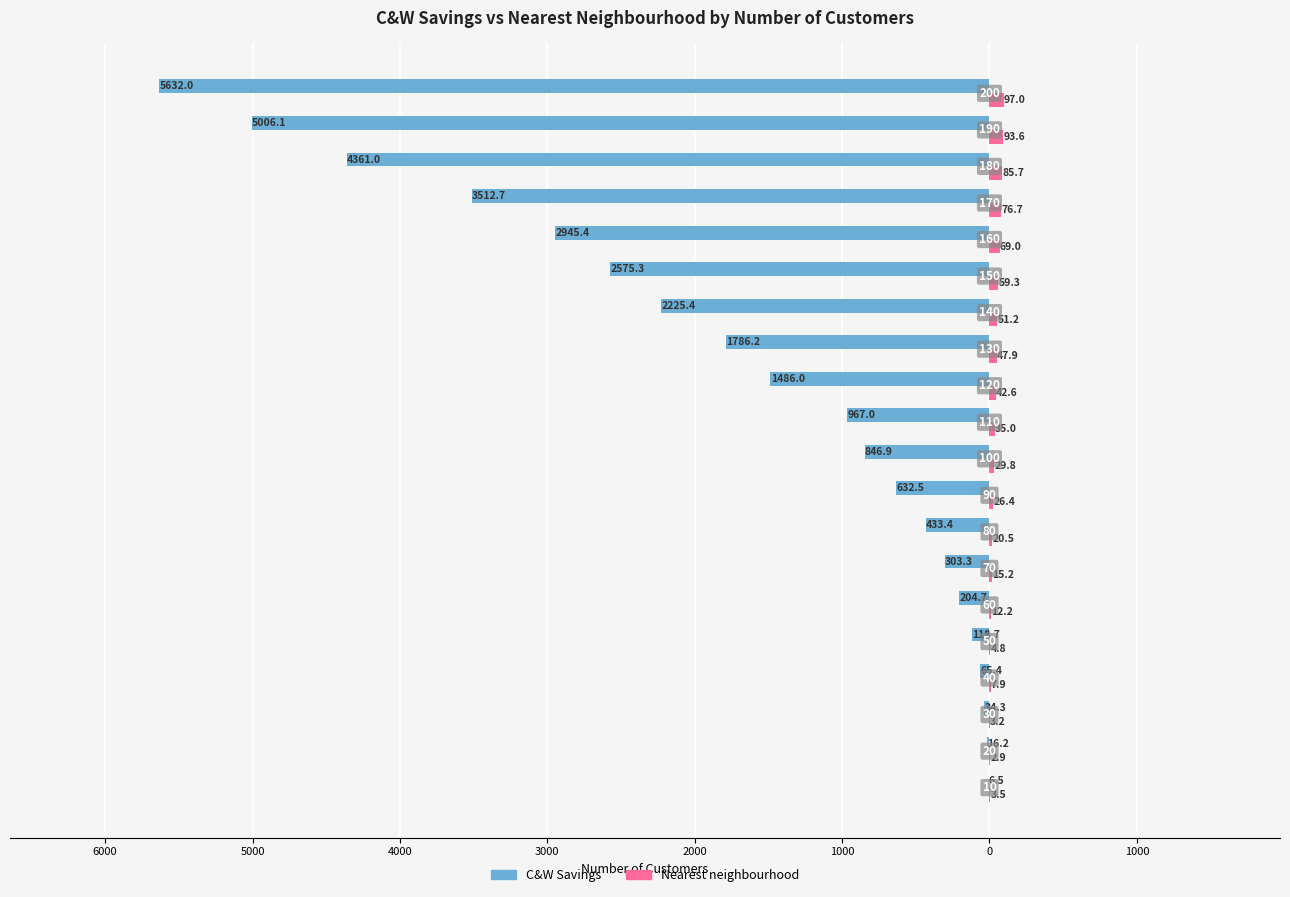

Reading right to left, list all the values displayed in this chart.

C&W Savings: -5632.0	-5006.1	-4361.0	-3512.7	-2945.4	-2575.3	-2225.4	-1786.2	-1486.0	-967.0	-846.9	-632.5	-433.4	-303.3	-204.7	-118.7	-65.4	-34.3	-16.2	-6.5
Nearest neighbourhood: 97.0	93.6	85.7	76.7	69.0	59.3	51.2	47.9	42.6	35.0	29.8	26.4	20.5	15.2	12.2	4.8	7.9	3.2	2.9	3.5